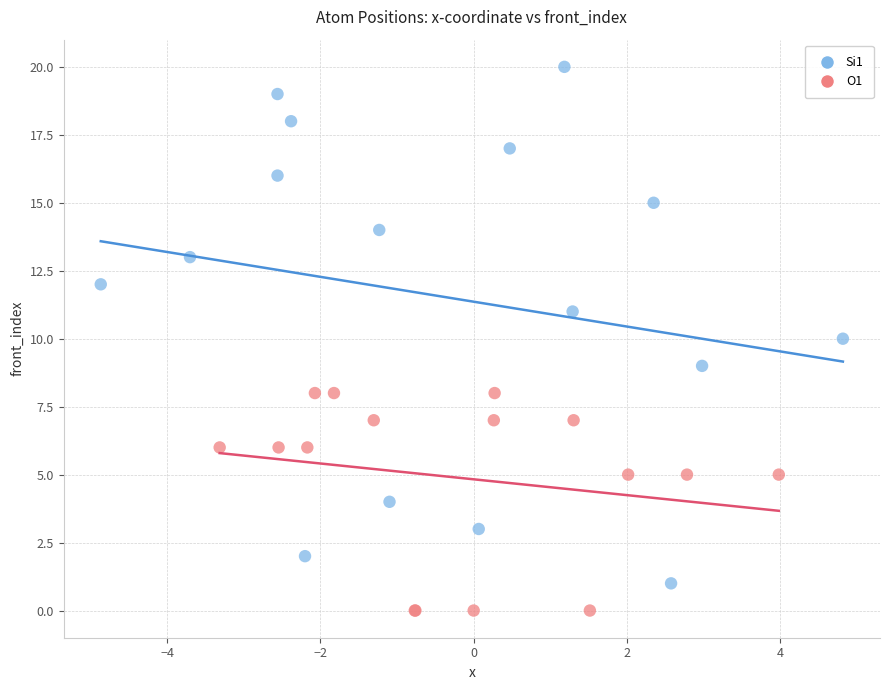

Which series contains the highest Y value?

Si1